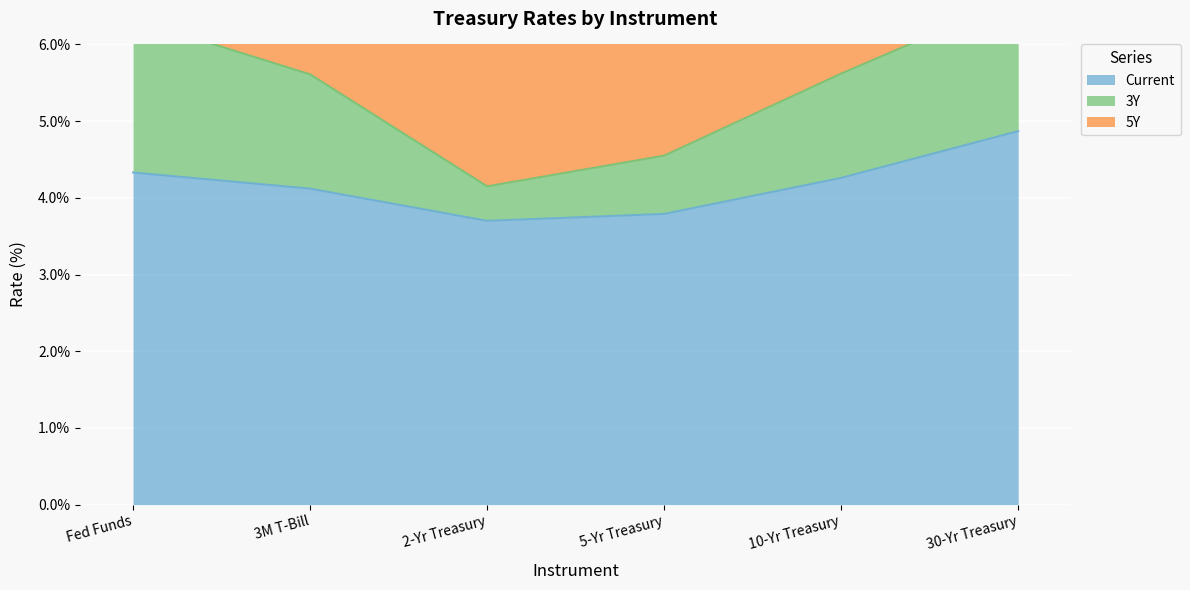

What is the maximum value for Current?

4.9